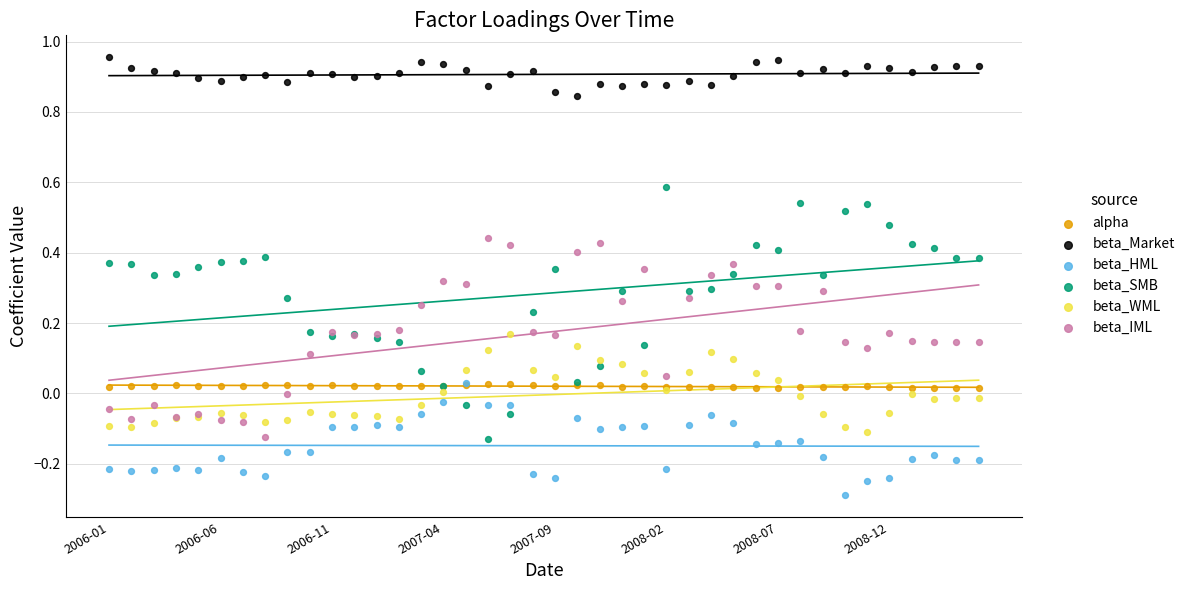

Which series contains the lowest Y value?

beta_HML